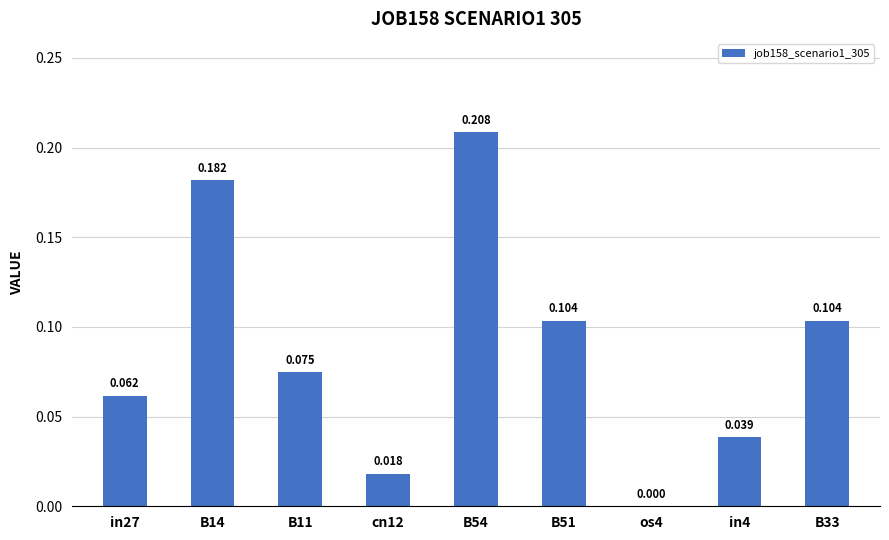

Reading right to left, extract all data points from this chart.

0.1	0.0	0.0	0.1	0.2	0.0	0.1	0.2	0.1